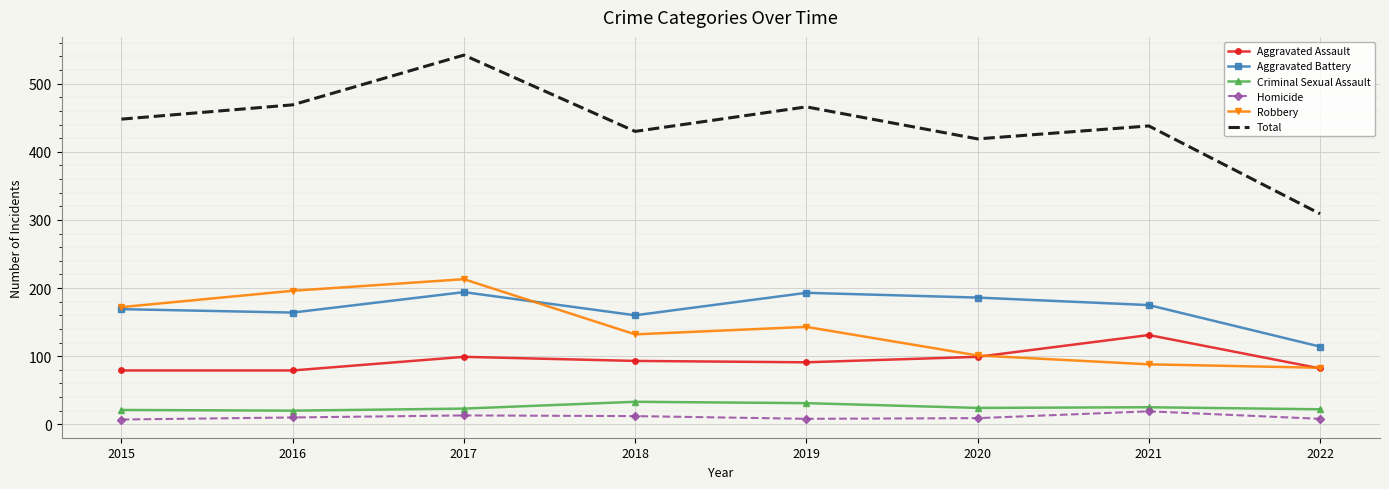

Which series has the largest total across all categories?

Total